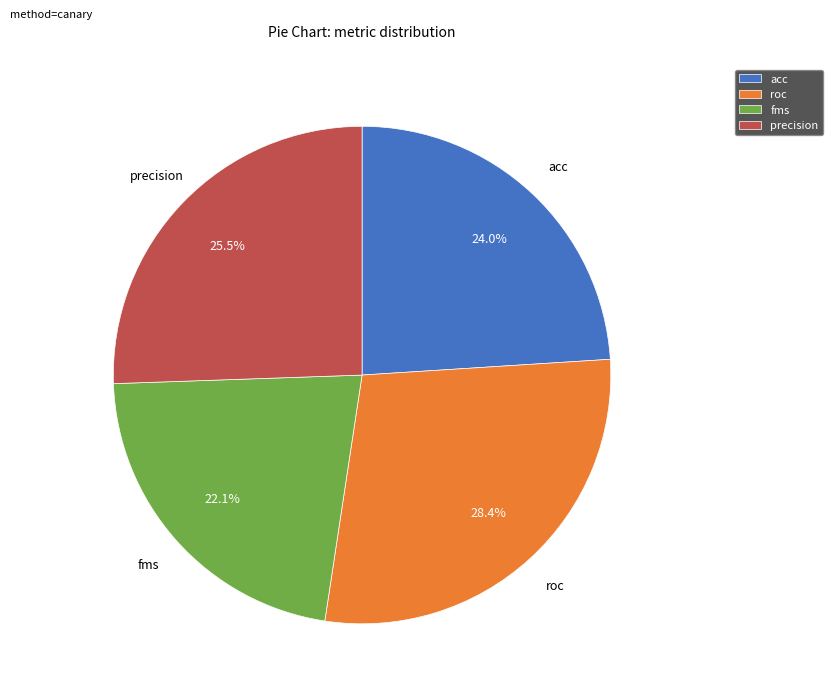

Is precision the majority of the pie?

No